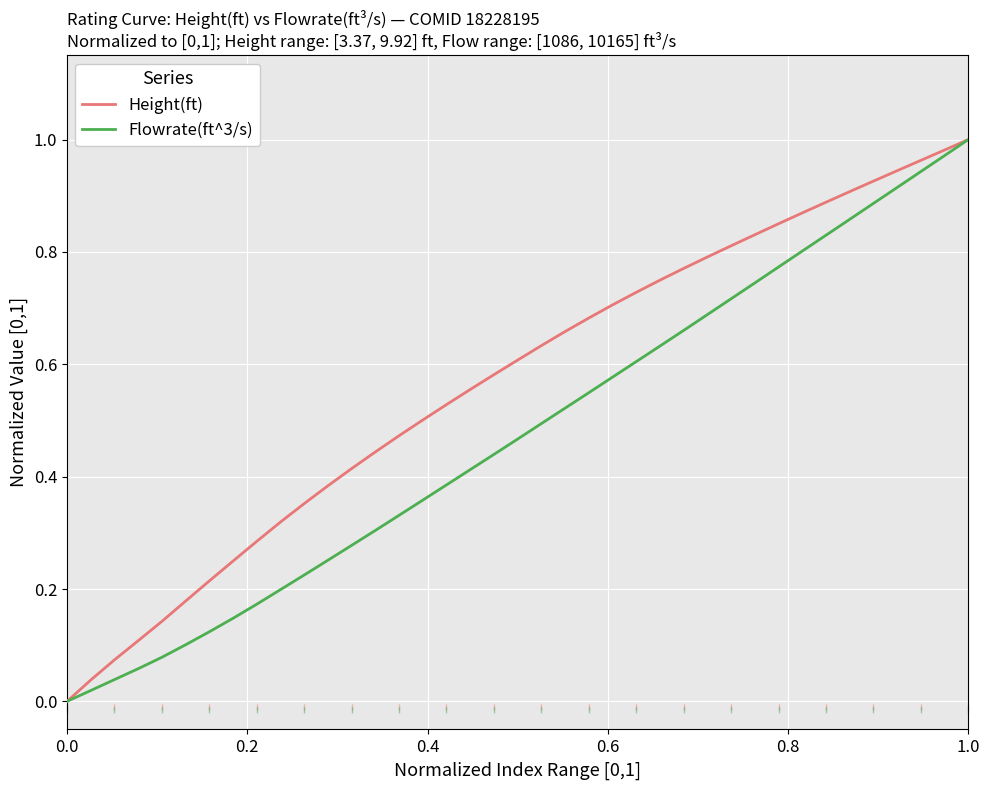

Rank the series by their average value, from highest to lowest.

Height(ft), Flowrate(ft^3/s)